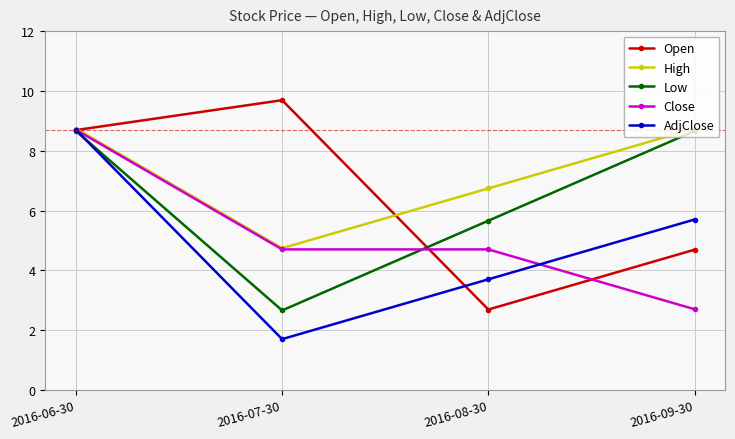

Rank the categories by AdjClose value from lowest to highest.

2016-07-30, 2016-08-30, 2016-09-30, 2016-06-30